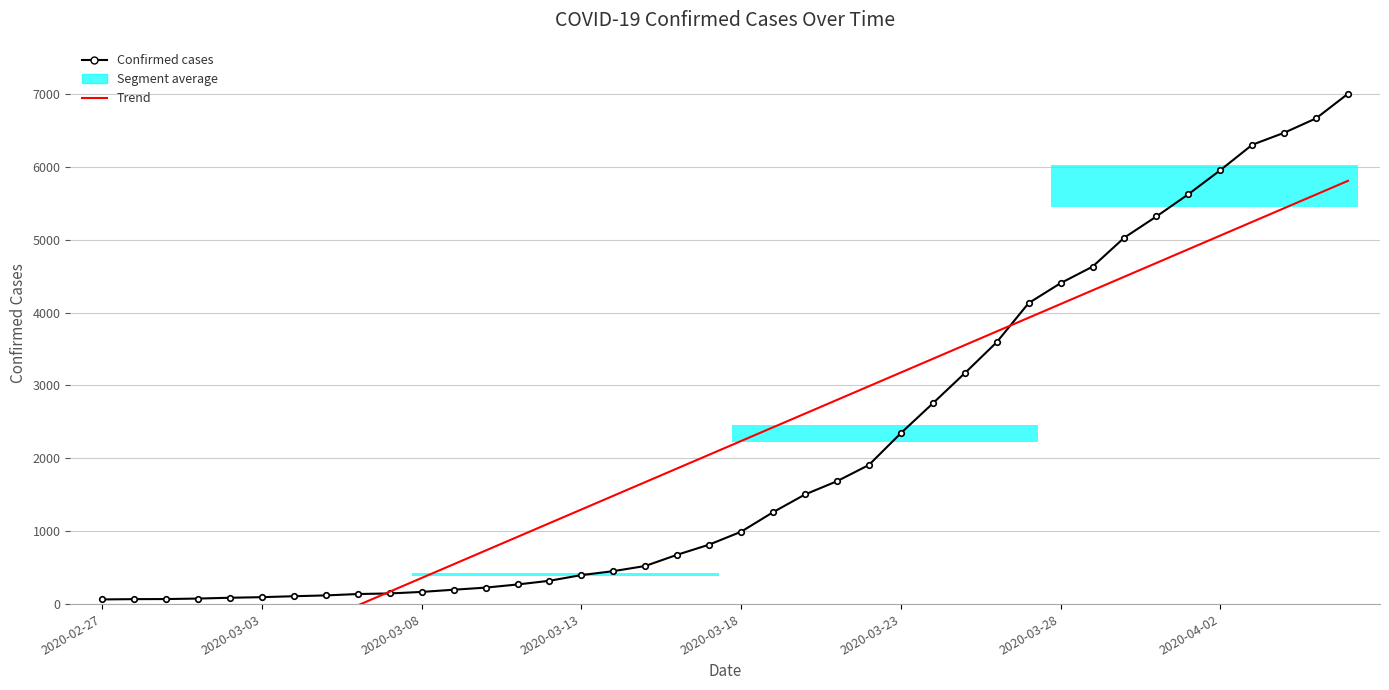

How many values in the Trend series exceed 2237?

20